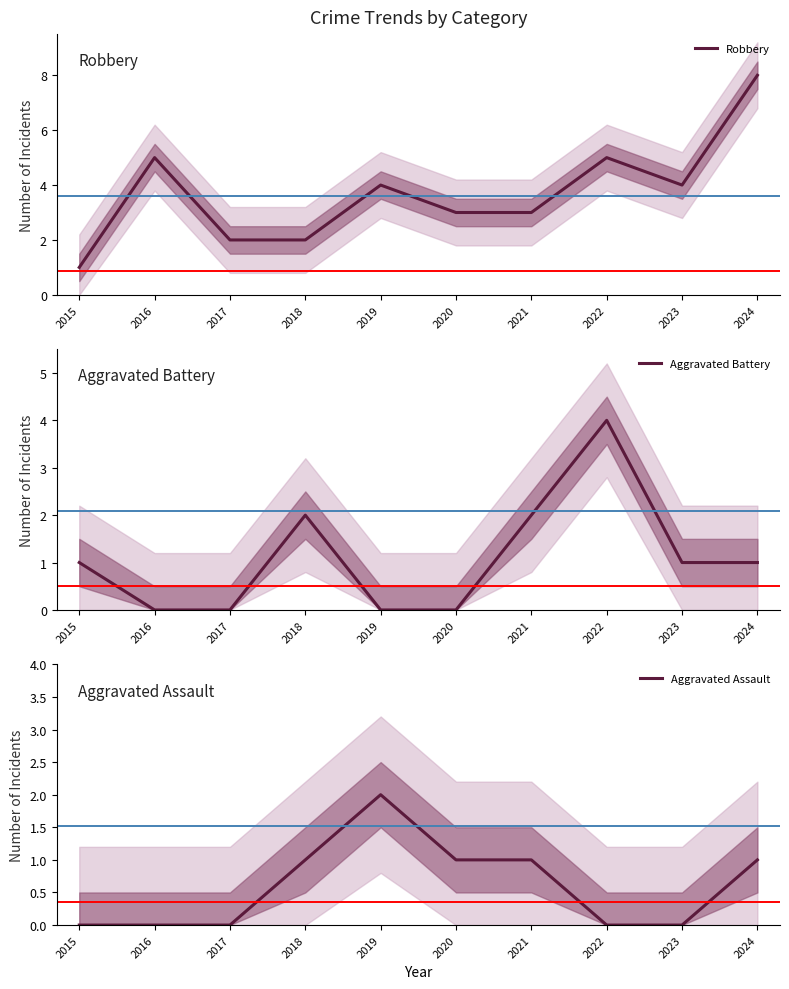

Reading left to right, extract all data points from this chart.

Robbery: 2015=1	2016=5	2017=2	2018=2	2019=4	2020=3	2021=3	2022=5	2023=4	2024=8
Aggravated Battery: 2015=1	2016=0	2017=0	2018=2	2019=0	2020=0	2021=2	2022=4	2023=1	2024=1
Aggravated Assault: 2015=0	2016=0	2017=0	2018=1	2019=2	2020=1	2021=1	2022=0	2023=0	2024=1